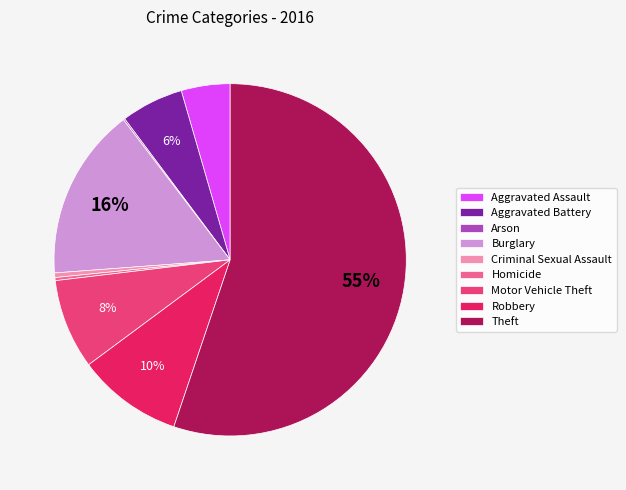

To the nearest percent, what is the average slice percentage?

11%